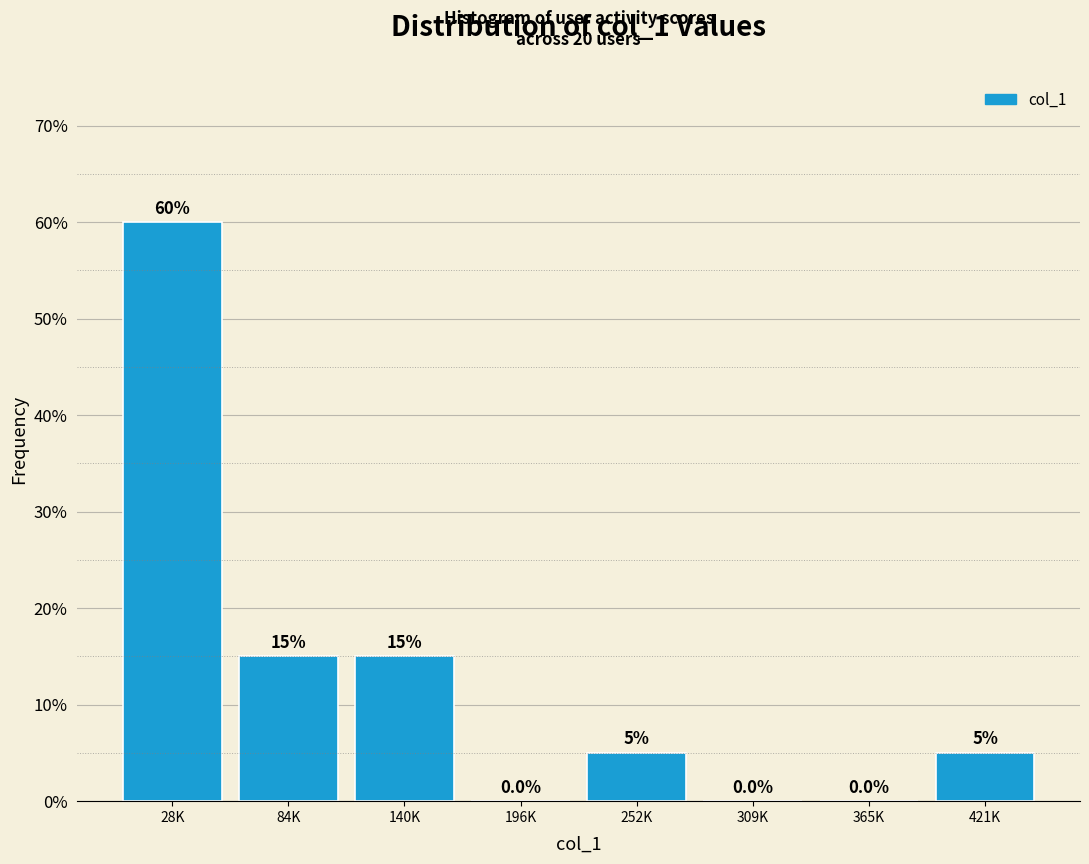

Reading left to right, extract all data points from this chart.

28K=60	84K=15	140K=15	196K=0	252K=5	309K=0	365K=0	421K=5